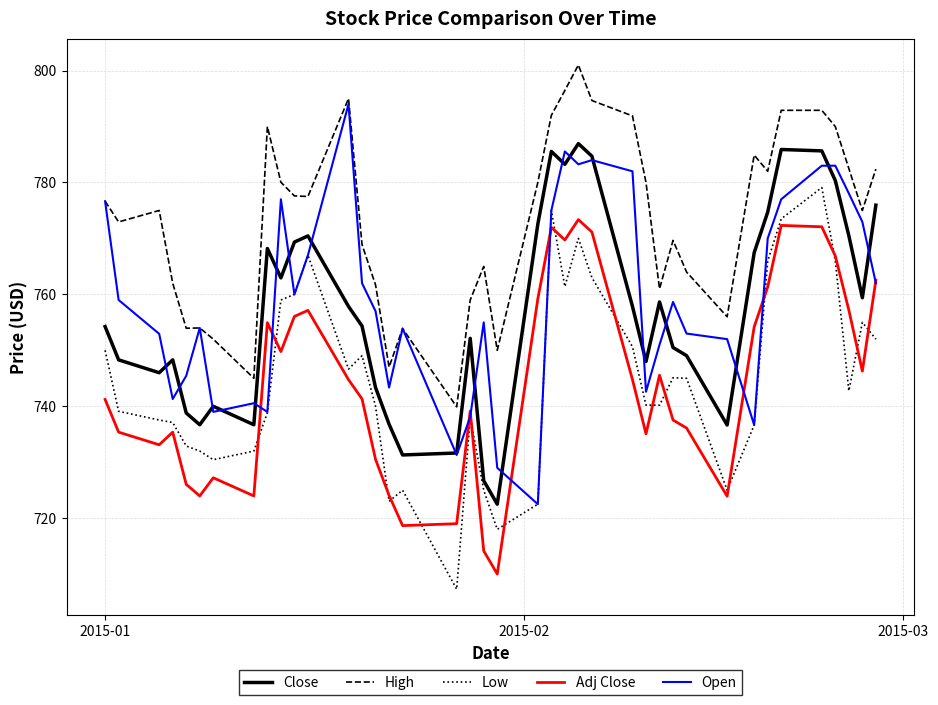

Which series has the largest total across all categories?

High